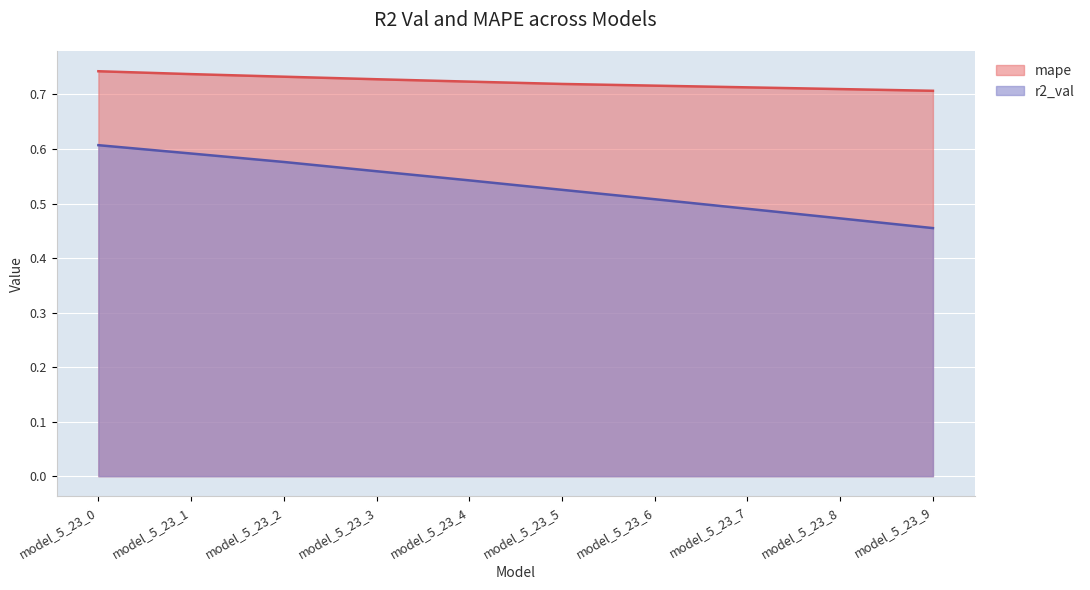

What is the sum of the mape values at model_5_23_9 and model_5_23_4?

1.4